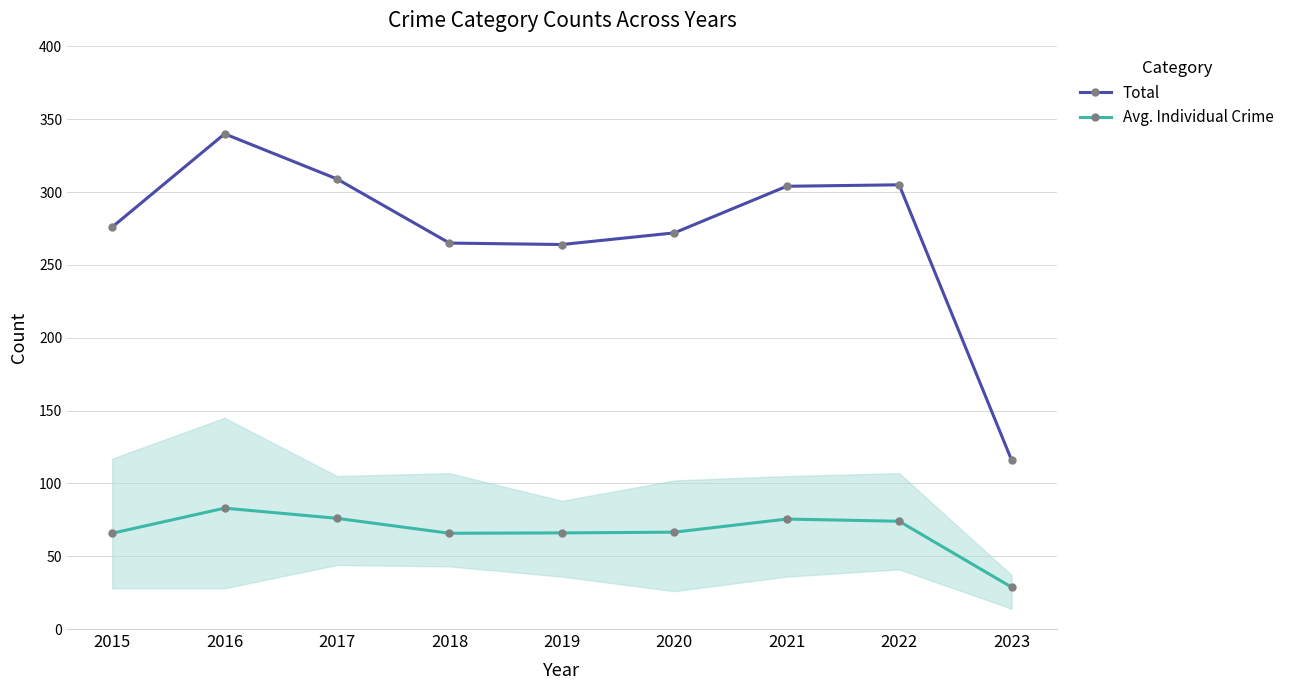

True or false: Total and Avg. Individual Crime intersect in this chart.

False